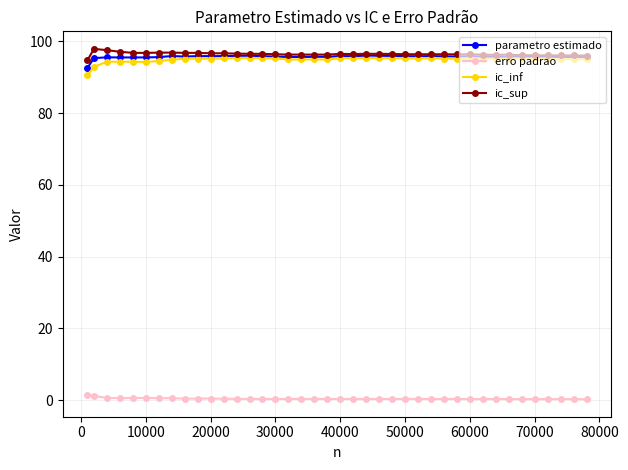

What is the lowest value of the parametro estimado series?

92.6